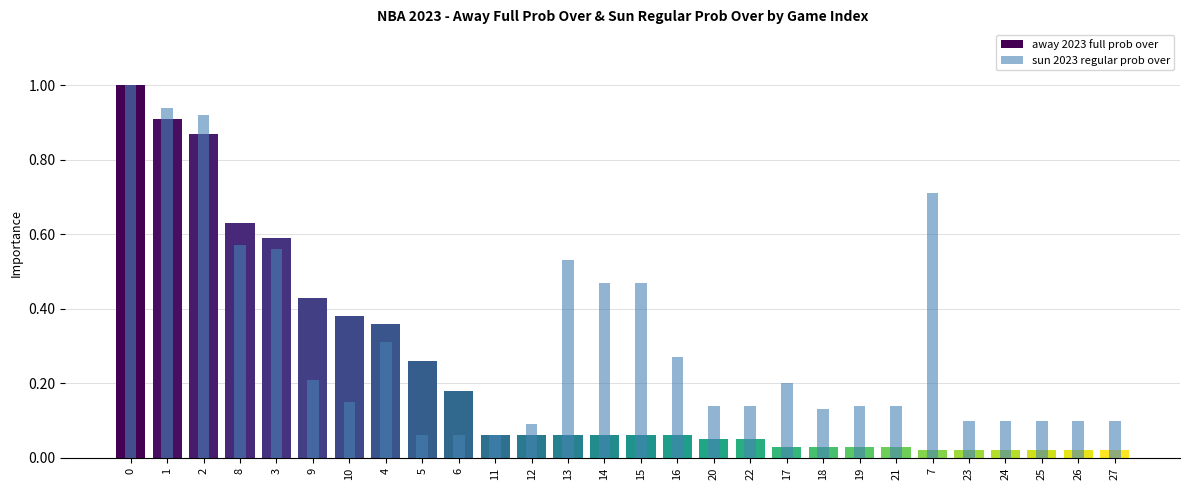

What position from the left is 5?

9